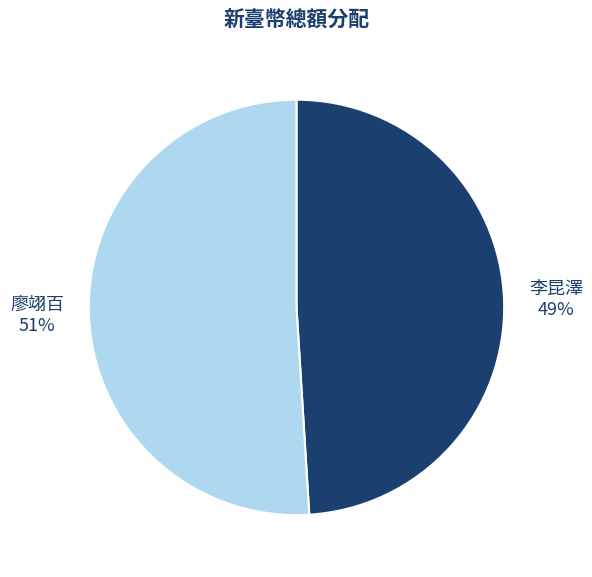

To the nearest percent, what is the difference between the 李昆澤 and 廖翊百 slice percentages?

2%